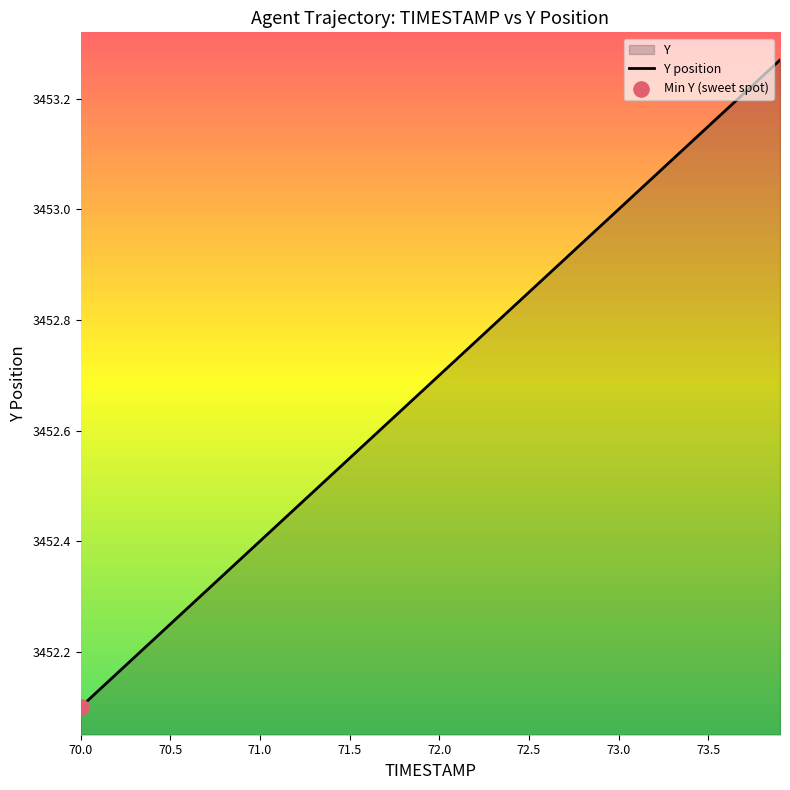

Approximately how many times larger is the value at 70.0 compared to 71.5?

1.0